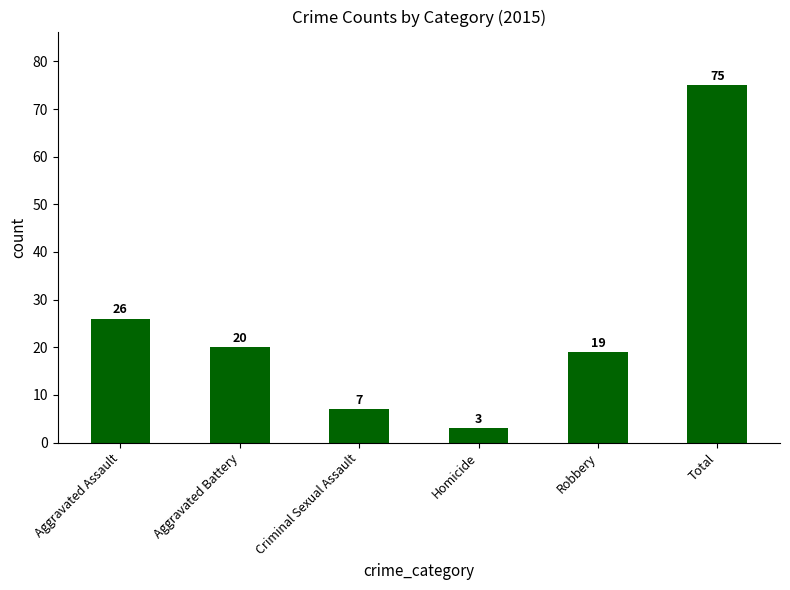

What is the greatest value displayed?

75